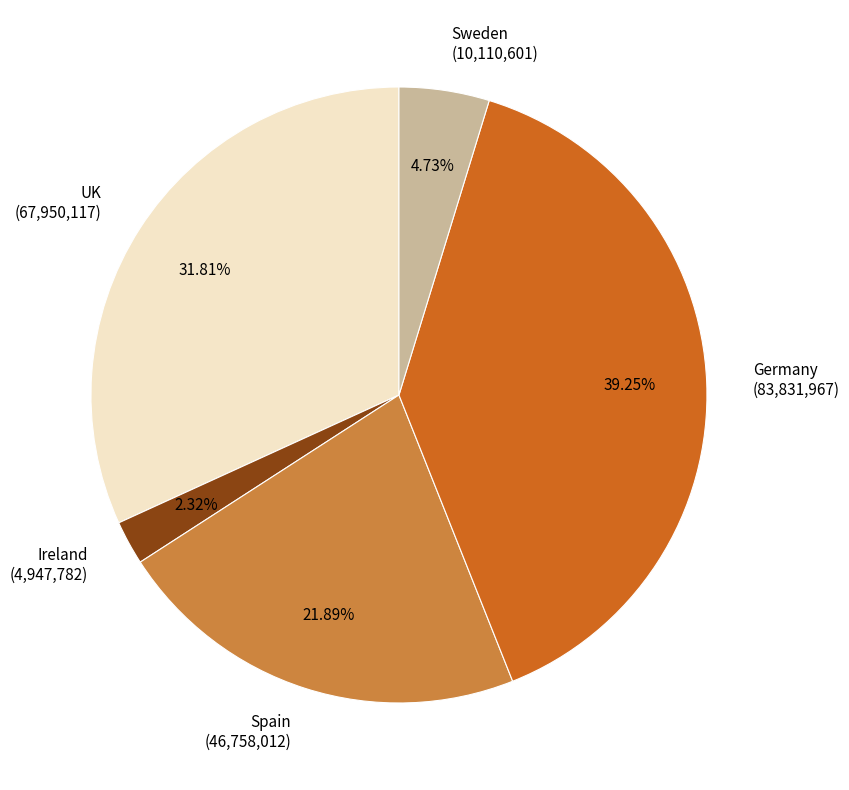

True or false: Ireland accounts for 2% of the total.

True